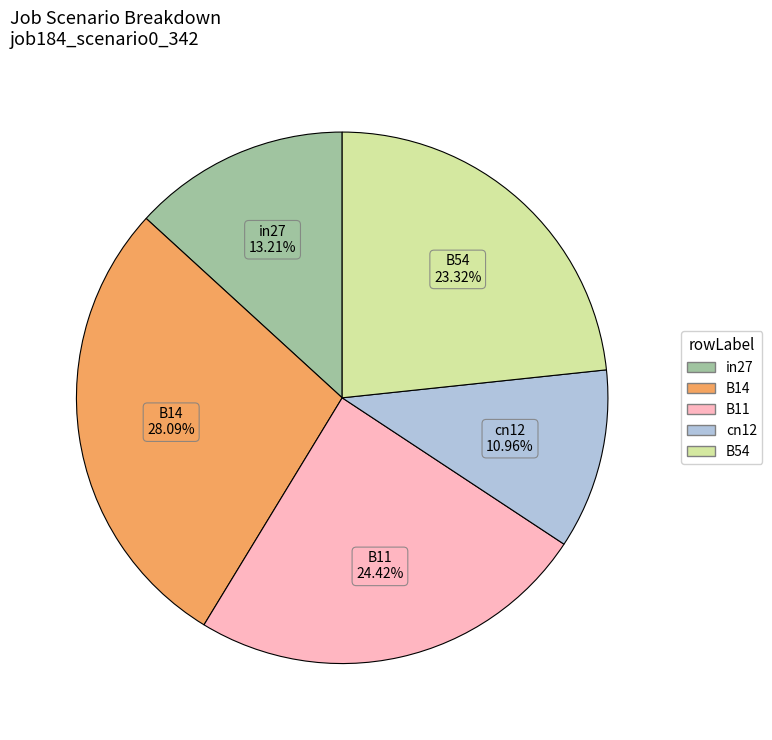

Does any single category account for the majority?

No